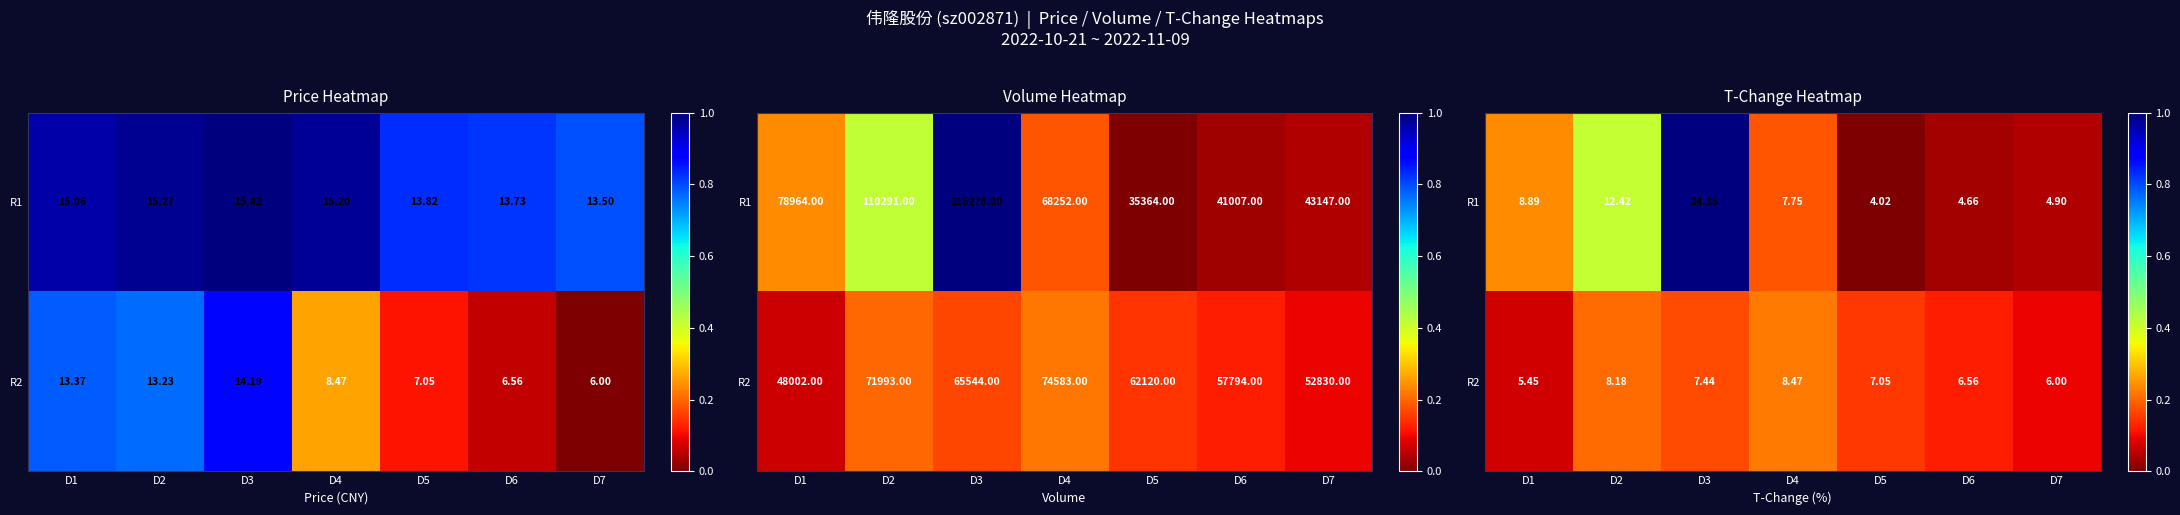

At D1, list the series in order from smallest to largest.

R2, R1